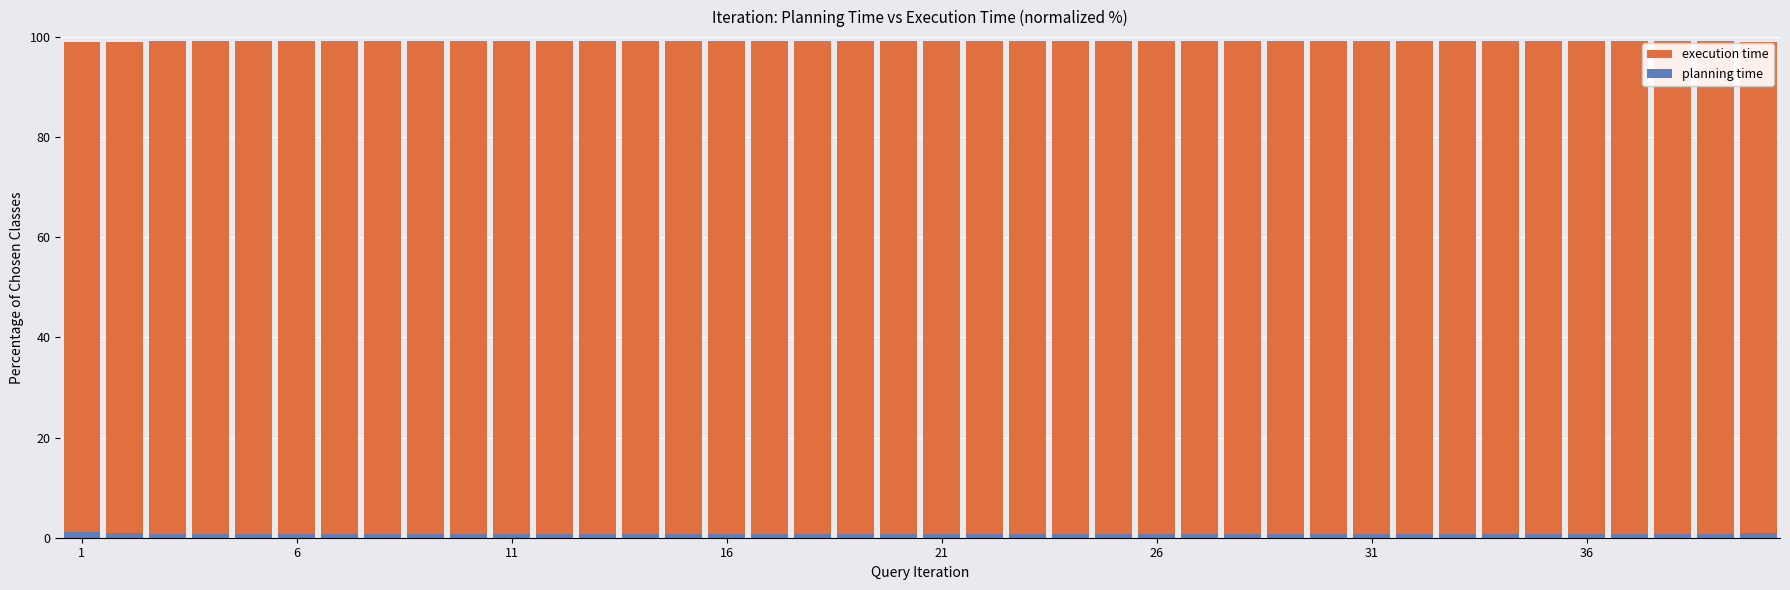

Count the planning time values in the range 0 to 1.

39